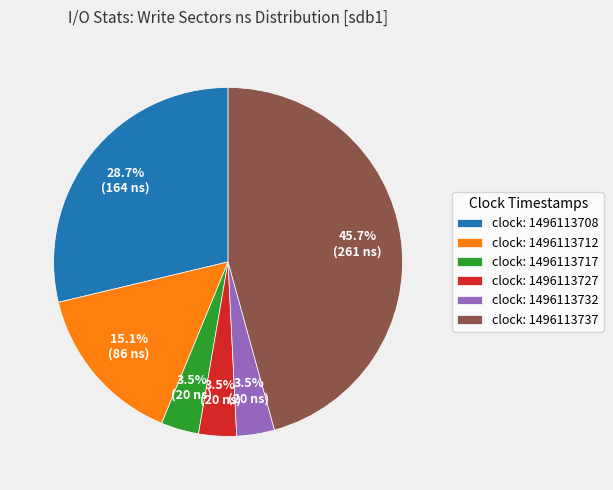

Is the sum of clock: 1496113737 and clock: 1496113732 greater than half?

No